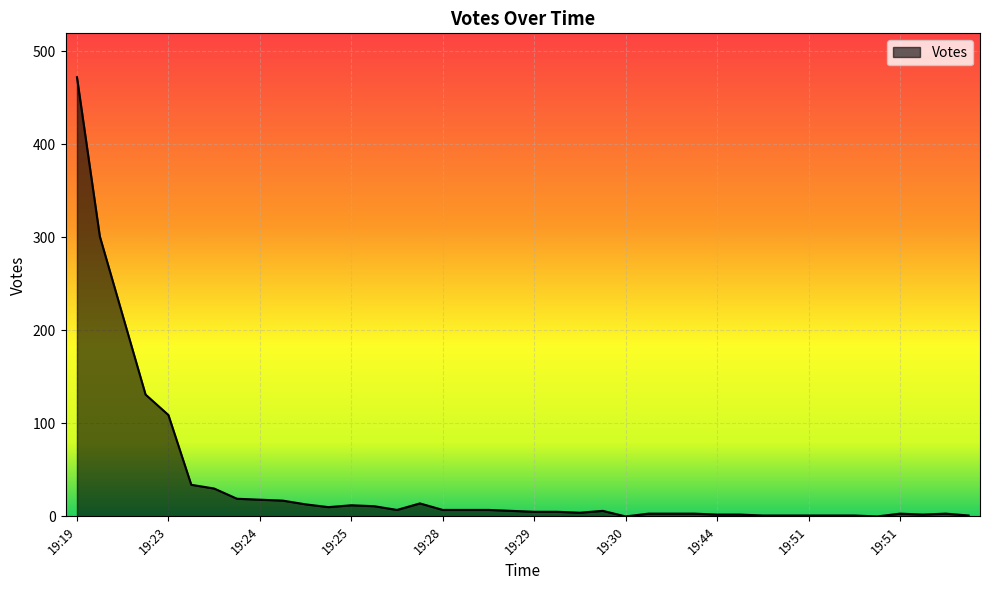

What is the sum of all values?

1488